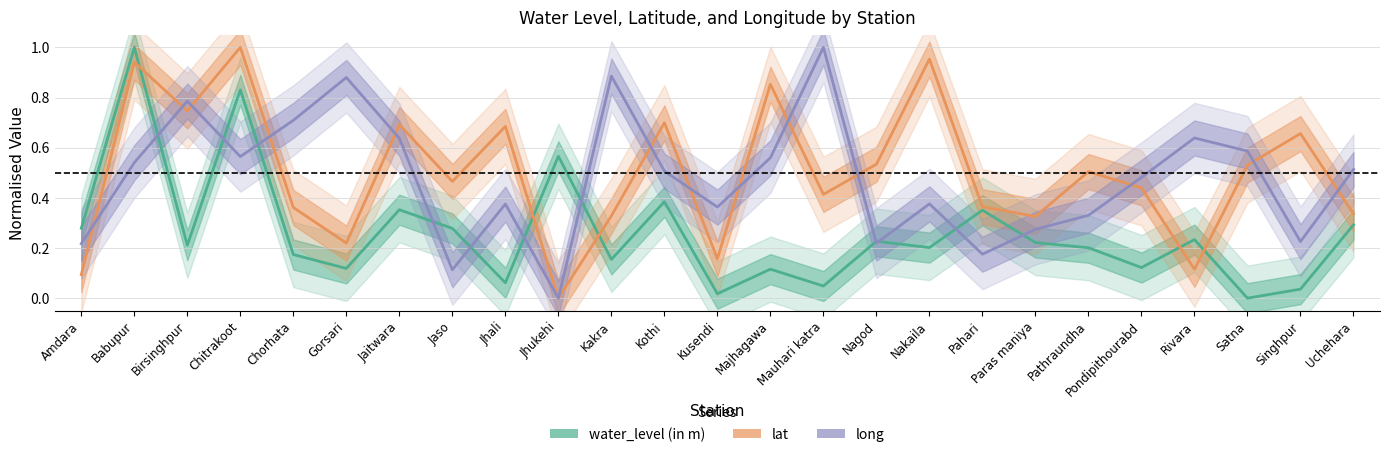

True or false: lat and water_level (in m) intersect in this chart.

True